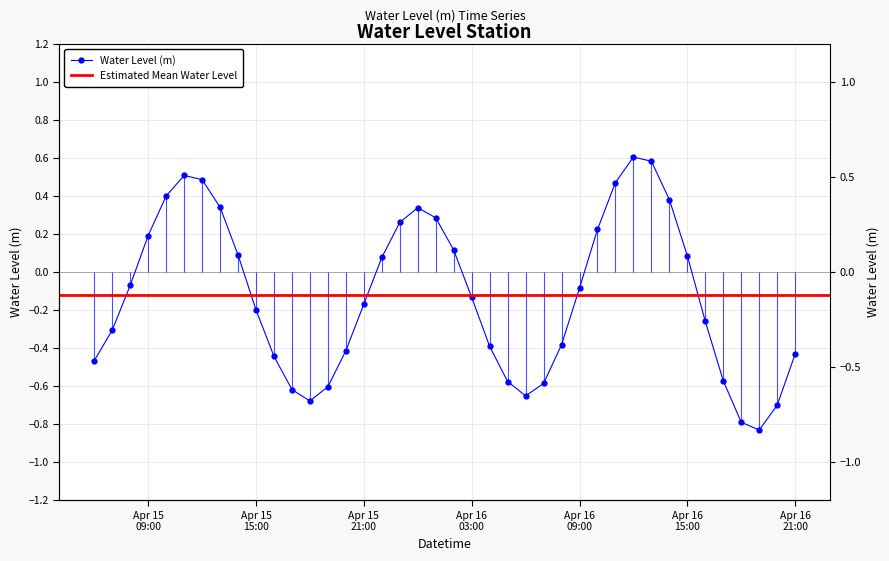

Is it true that the value at 2023-04-16 16:00:00 is -0.3?

True